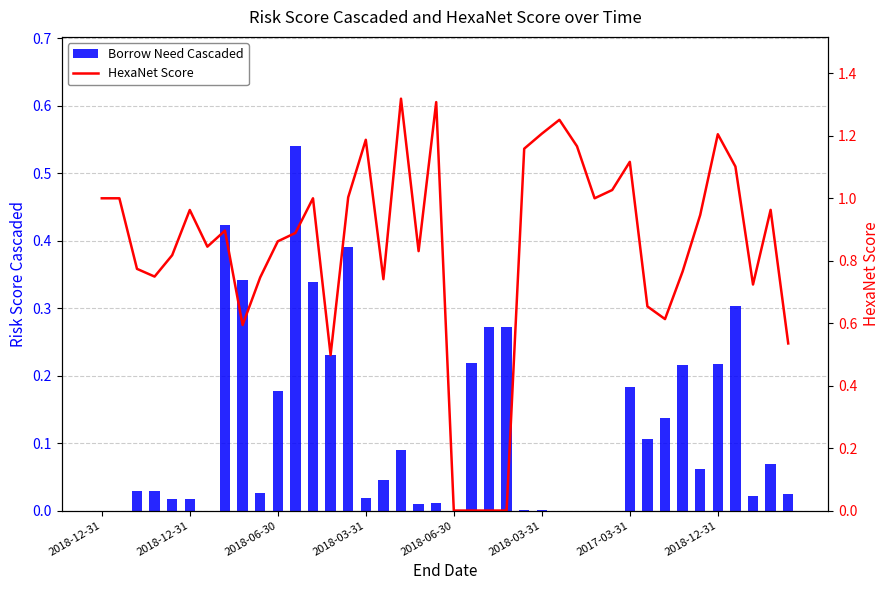

Does the chart contain stacked bars?

No